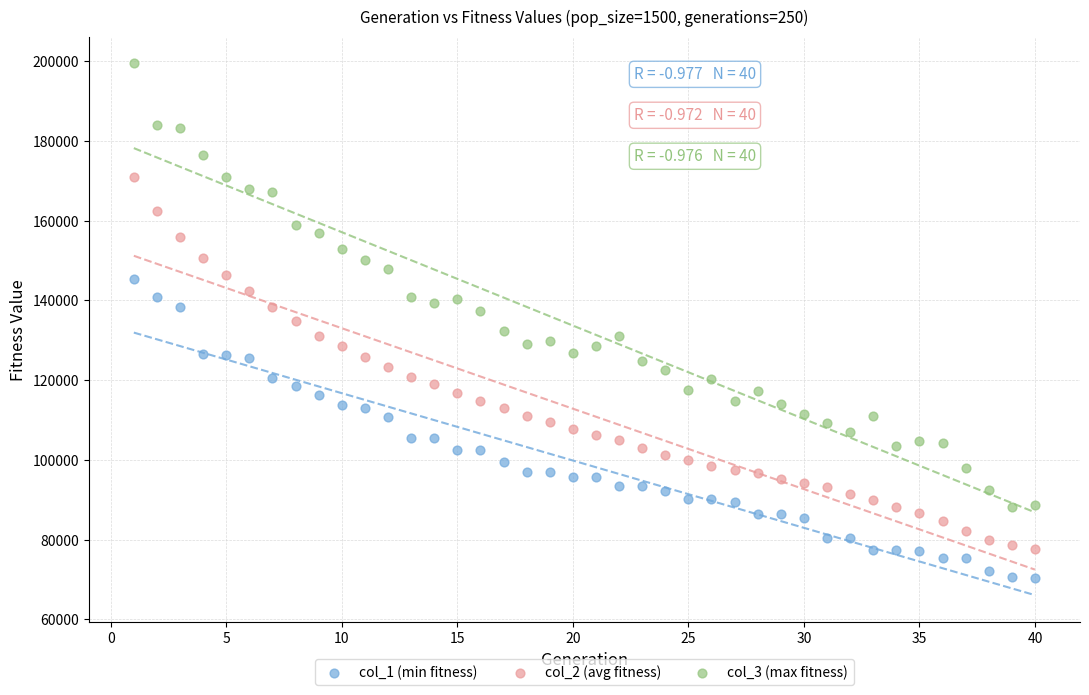

Which series contains the lowest Y value?

col_1 (min fitness)